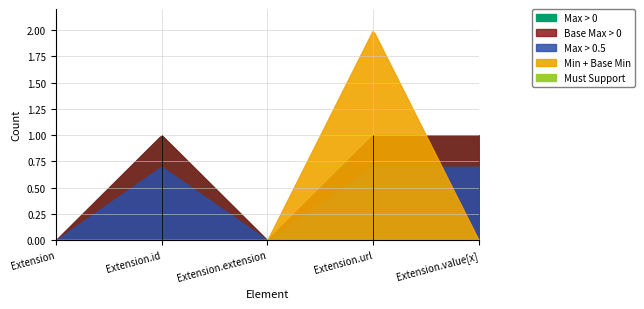

True or false: Min=0, BaseMin=0 and Min=1, BaseMin=1 cross at least once.

False